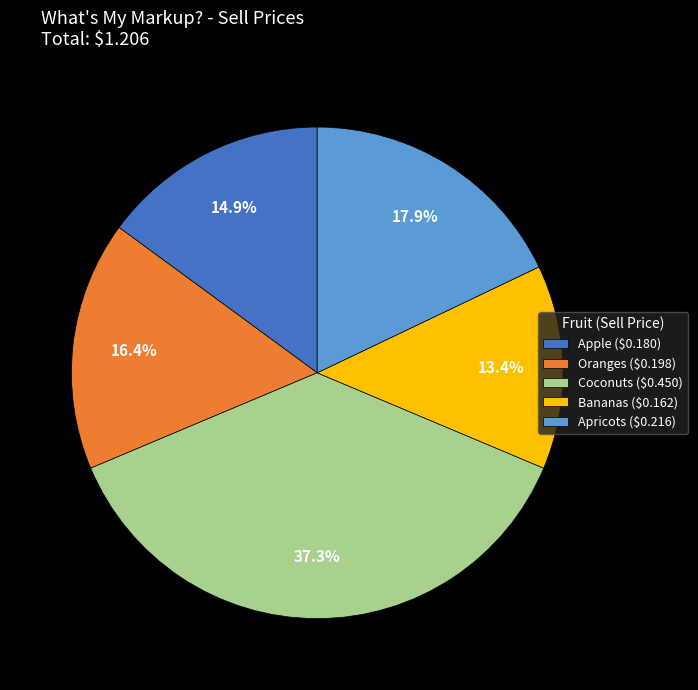

Between Apple and Oranges, which is larger?

Oranges